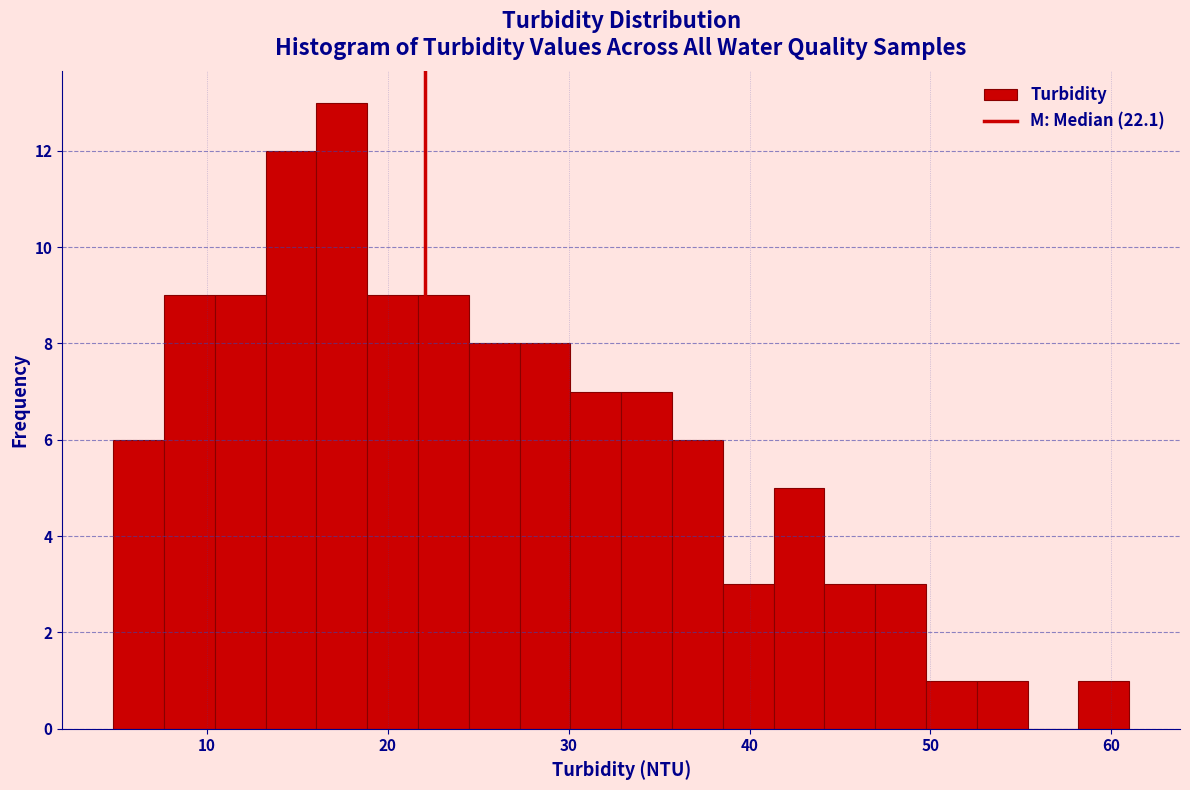

Around what value on the x-axis is the tallest bar? Give the approximate position of its centre, as read against the axis.

17